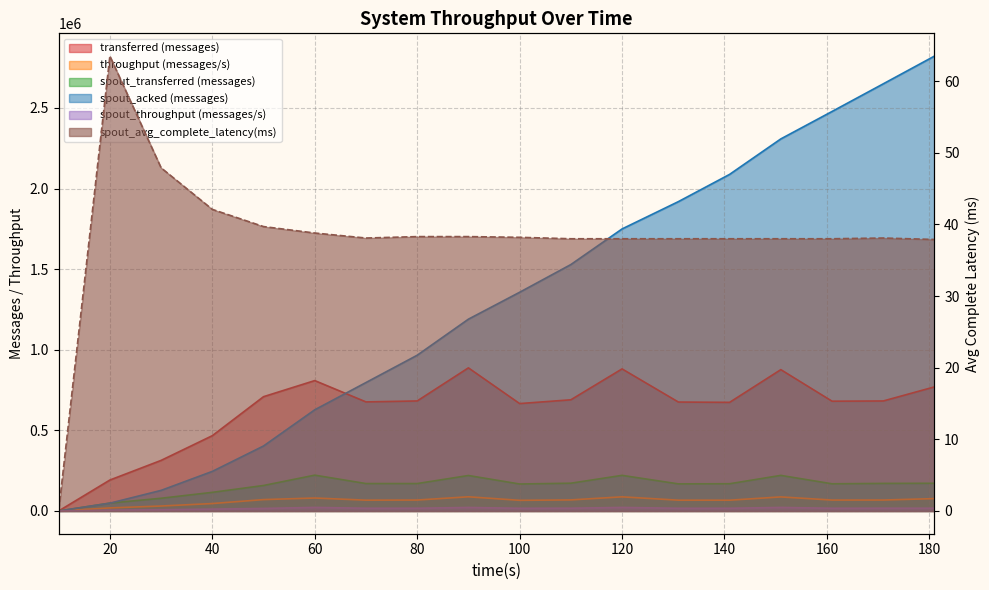

Which category has the highest value in the spout_throughput (messages/s) series?

60